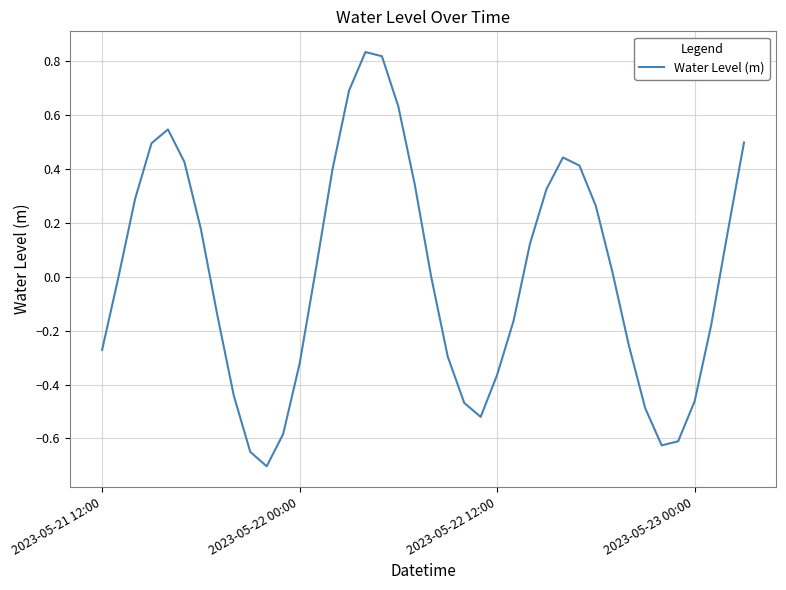

What is the minimum value shown in the chart?

-0.7